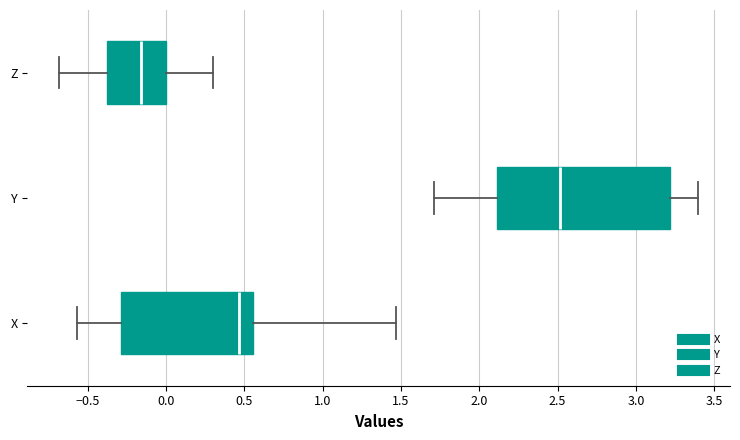

Where is the left edge of the box for Y on the x-axis? The values are not printed on the chart, so give them approximately, as read against the axis.

2.10